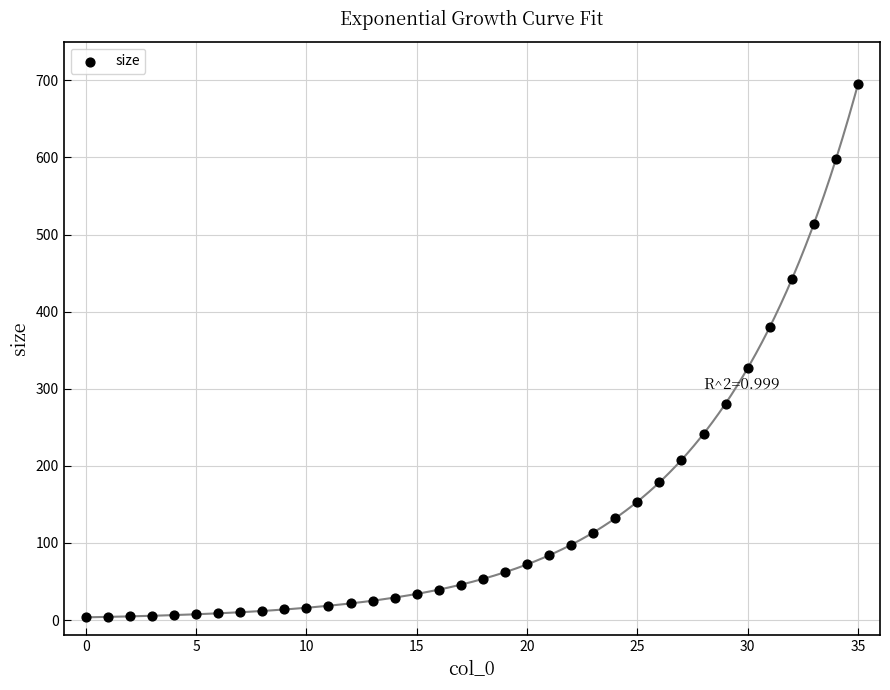

What Y value in the scatter plot is closest to 349?

326.6